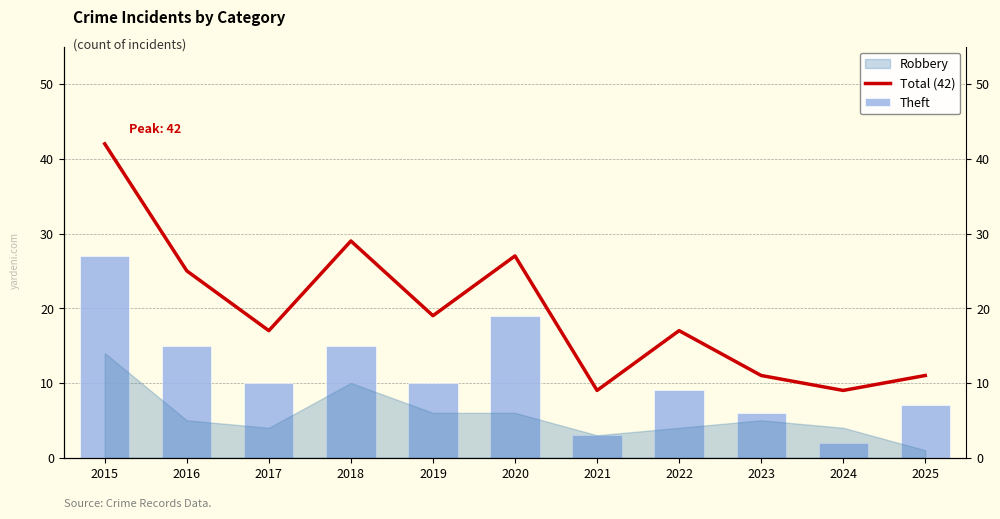

What is the difference between the second highest and second lowest values in the Theft series?

16